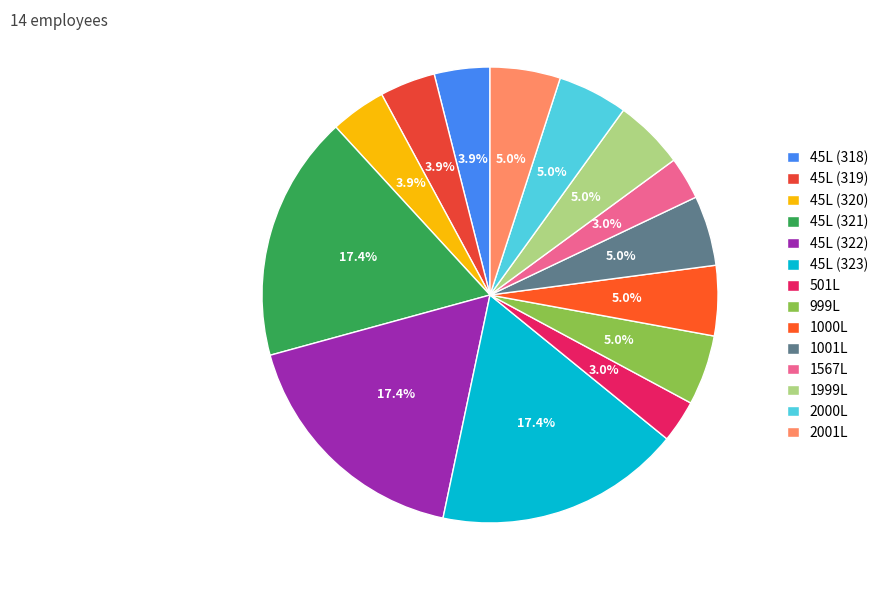

To the nearest percent, what percentage of the pie is 45L (323)?

17%